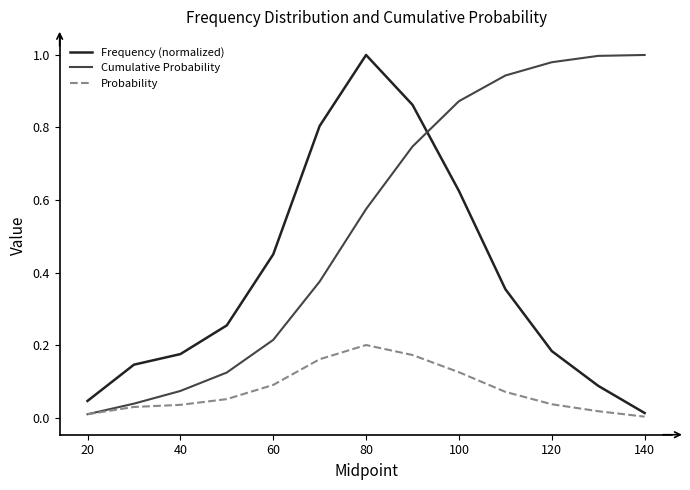

Which series has the largest total across all categories?

Cumulative Probability